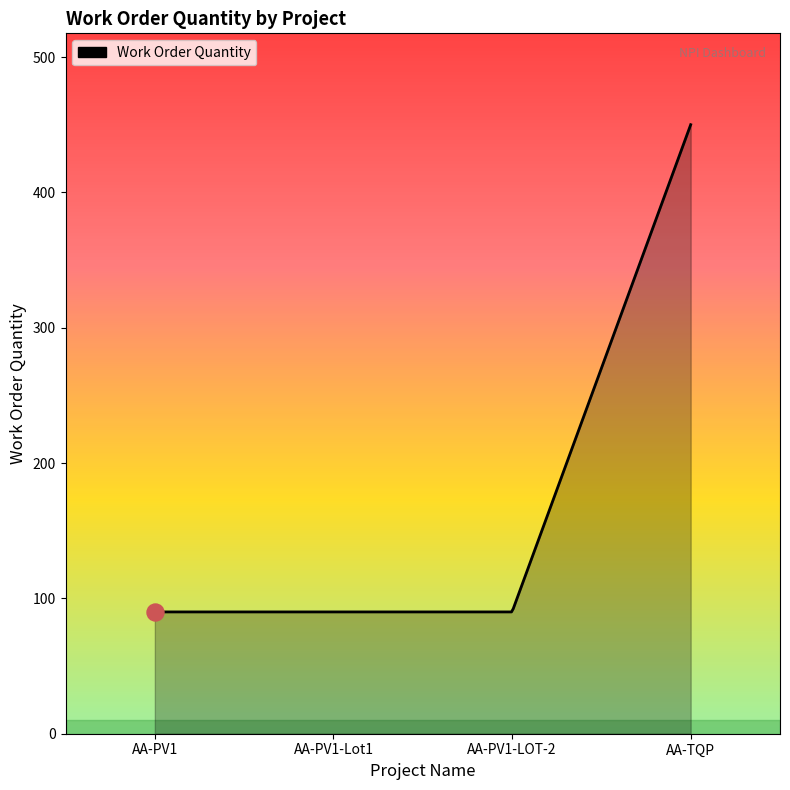

What is the smallest value displayed?

90.0